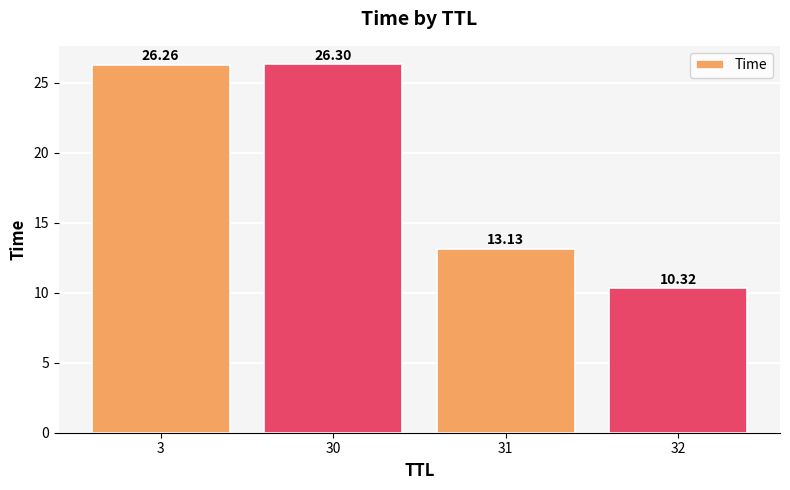

Which category has the lowest value across all series?

32